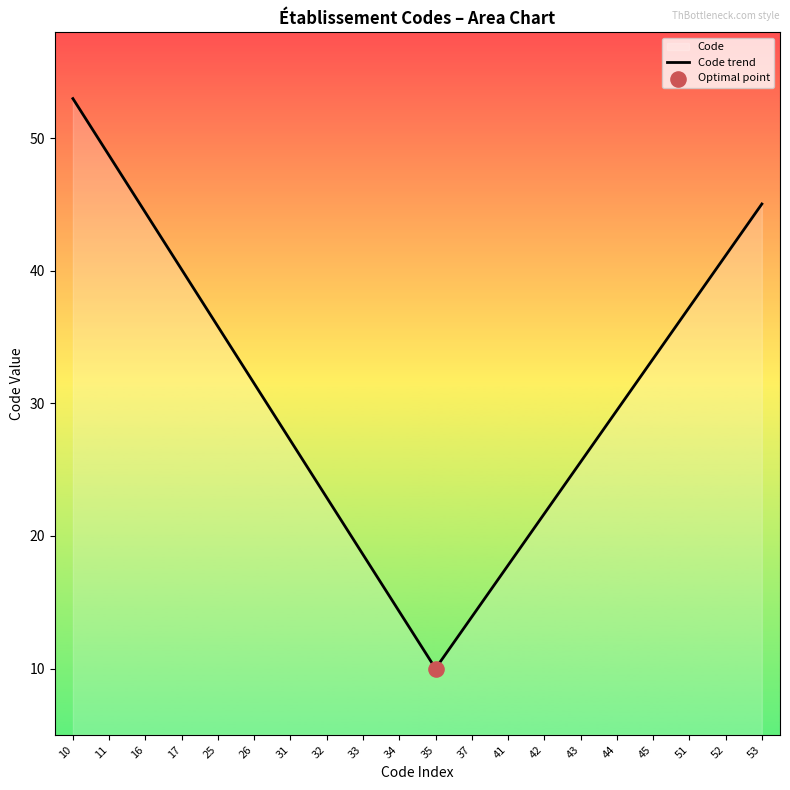

What is the change in value from 33 to 42?

+3.1